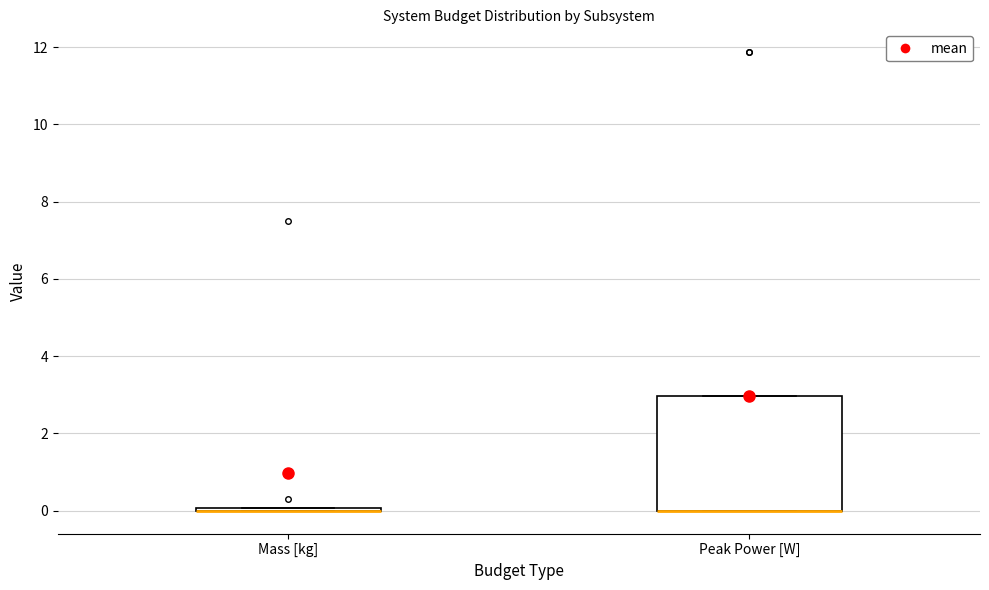

Comparing the boxes themselves (not the whiskers), which one is the tallest?

Peak Power [W]